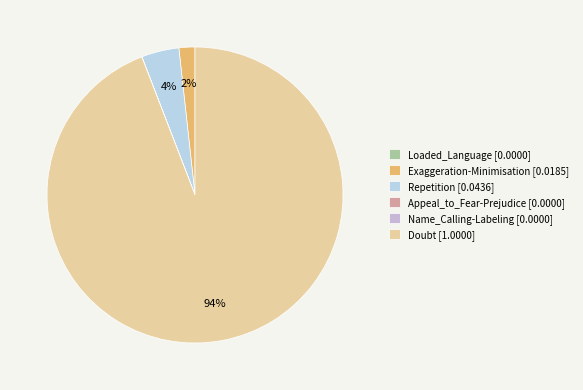

Which slice is the smallest?

Loaded_Language